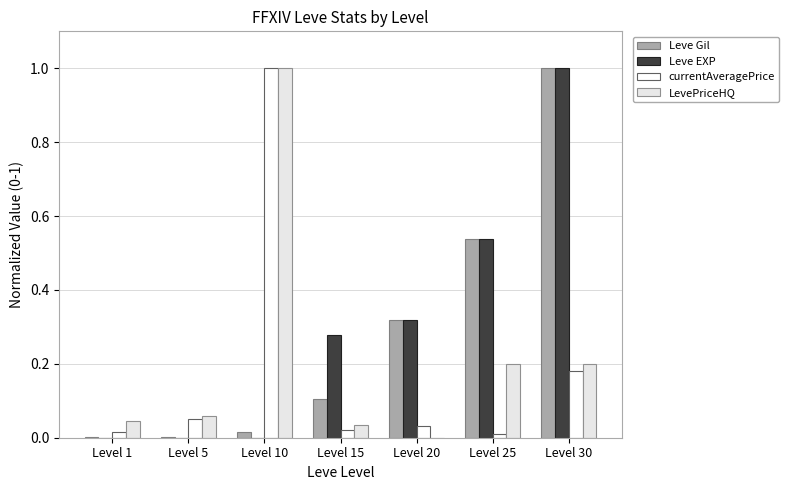

The Leve Gil series shows 0.2 at Level 25. True or false?

False